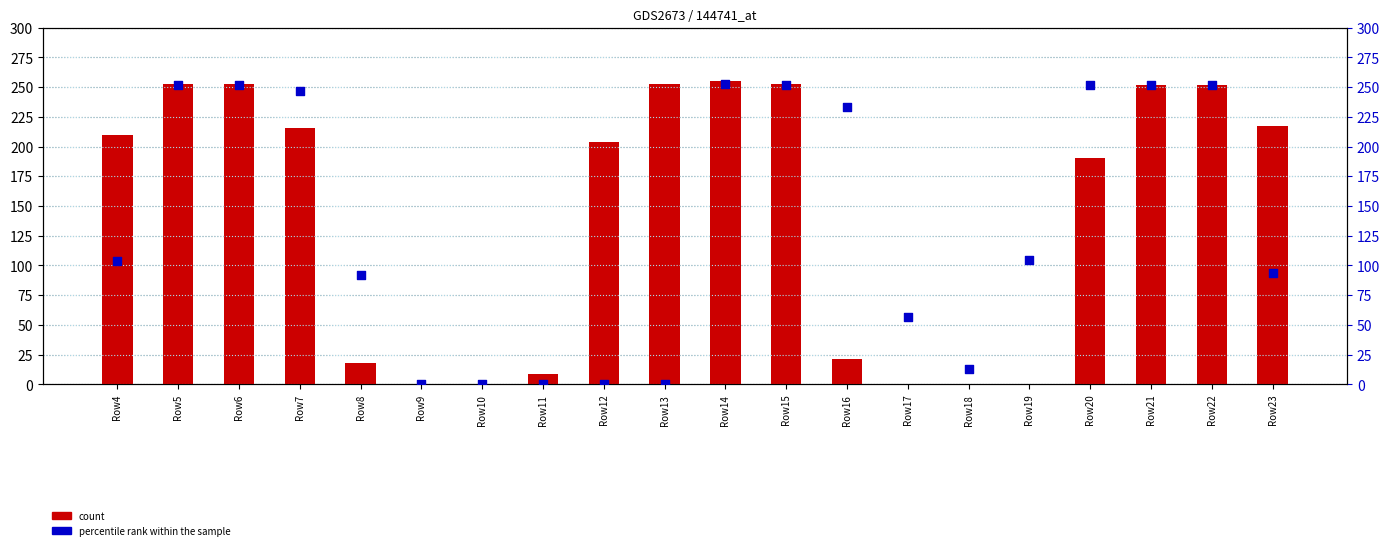

At which category is the sum across all series the highest?

Row14